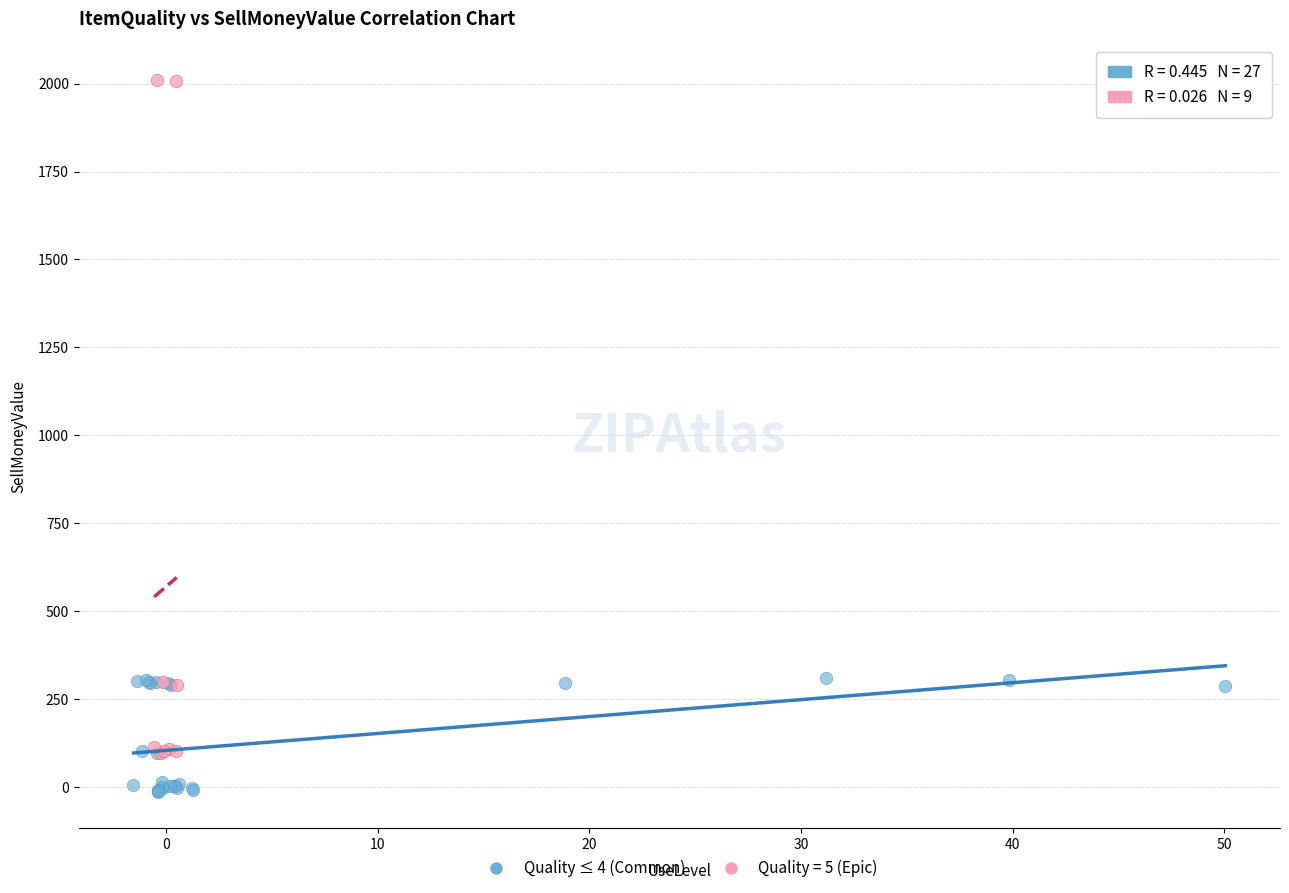

Which series contains the highest Y value?

Quality = 5 (Epic)